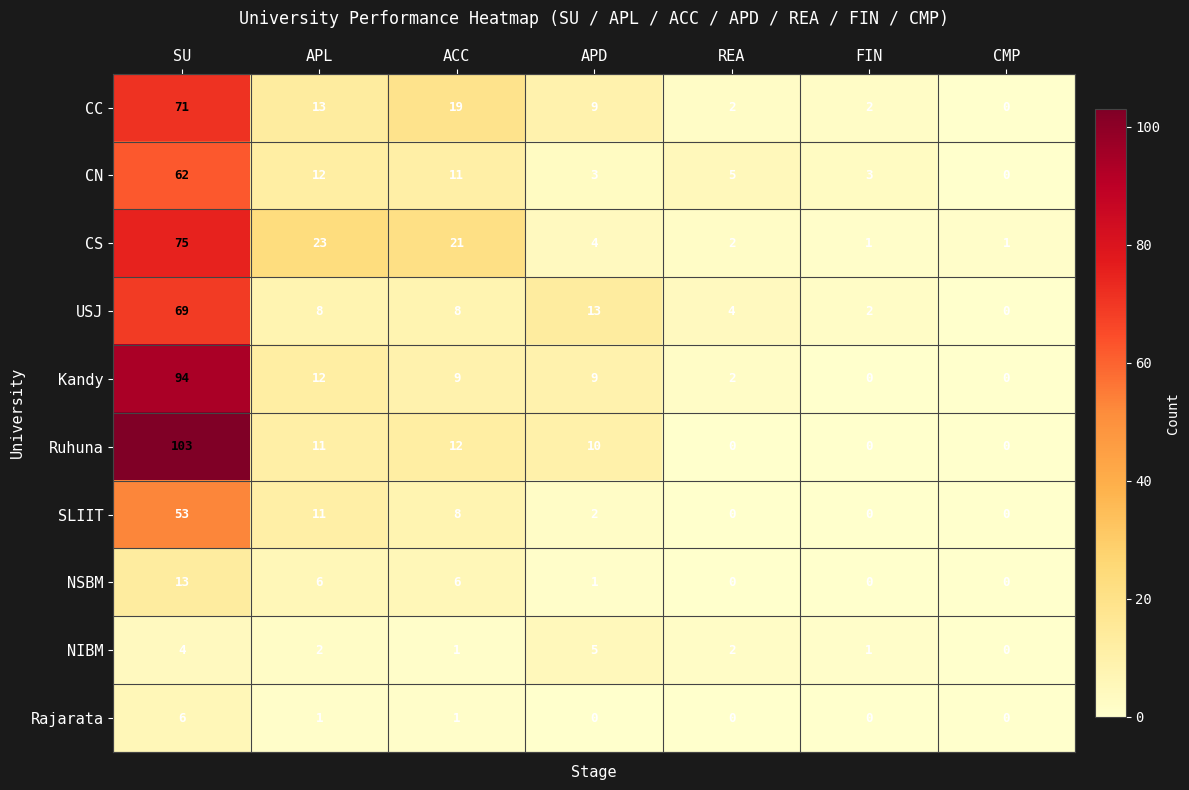

Where is USJ nearest to the value 34?

APD